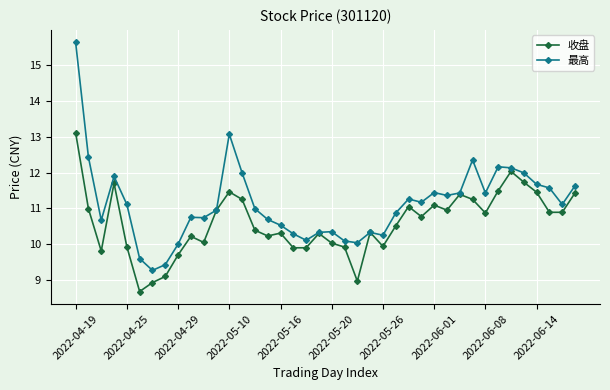

Which series has the largest total across all categories?

最高